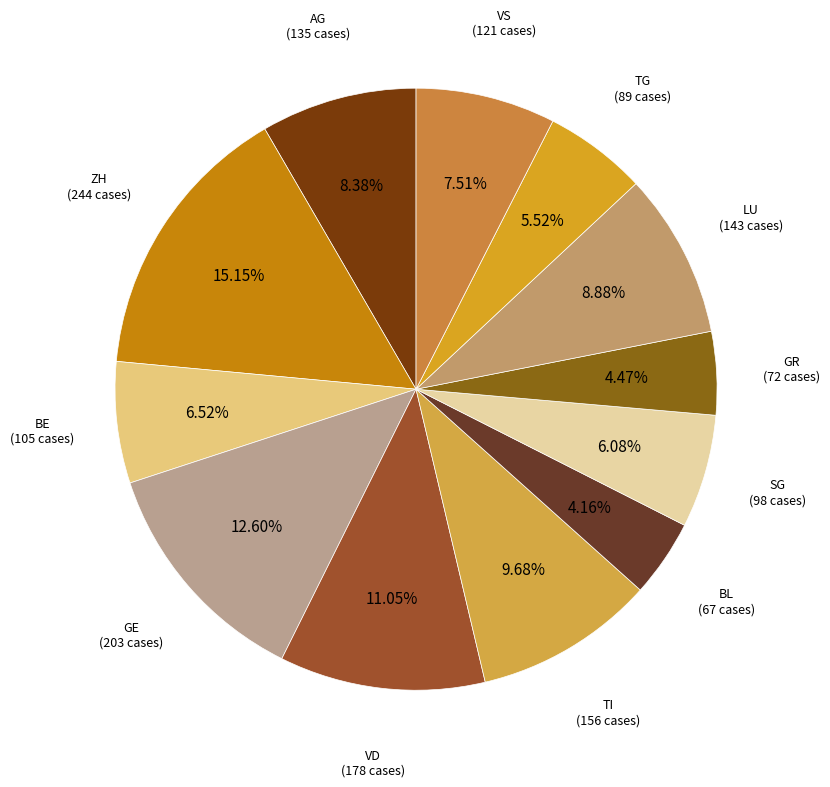

To the nearest percent, what portion does TI represent?

10%